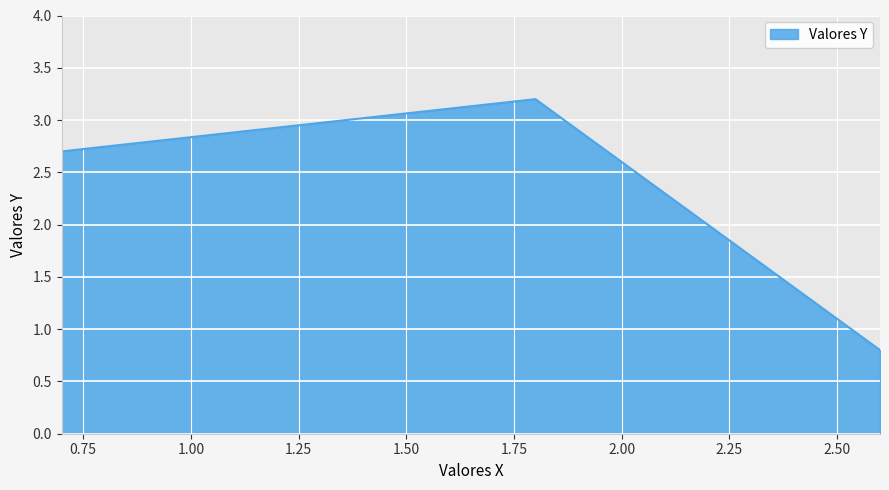

What is the difference between the maximum and second lowest values?

0.5